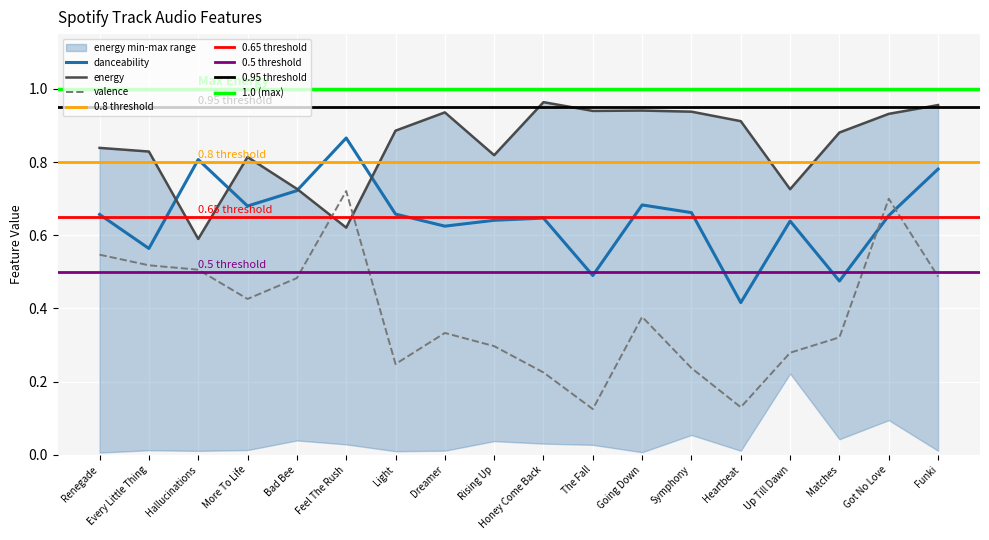

How many lines are shown in the chart?

3